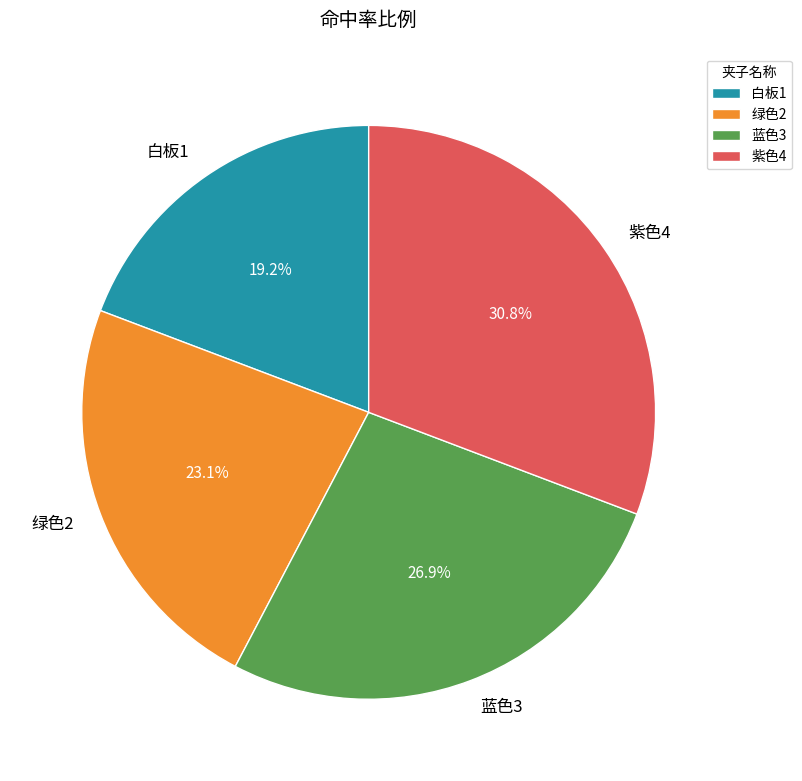

What is the smallest slice in the pie chart?

白板1